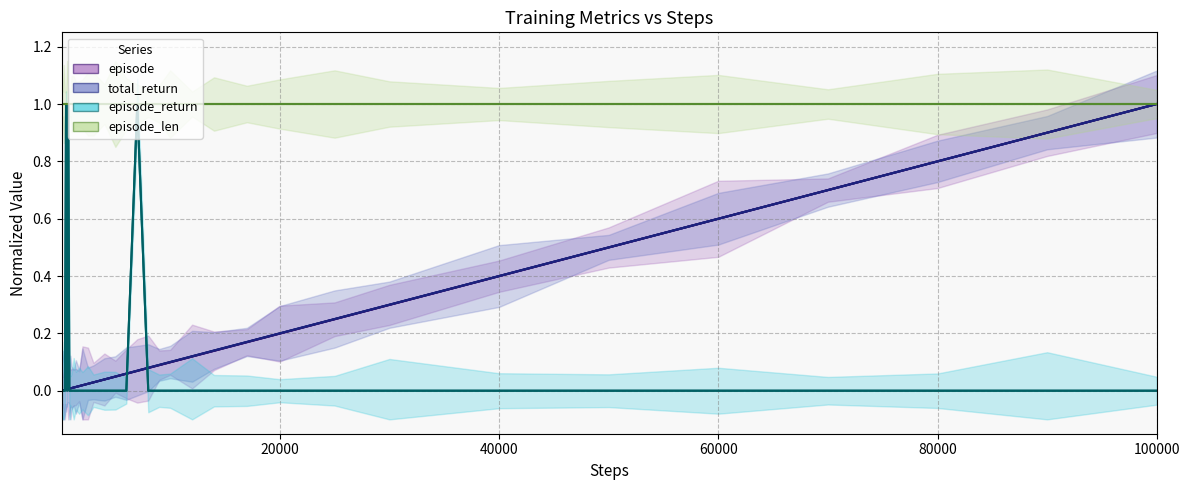

True or false: episode_return has a value of 0.0 at 40000.

True